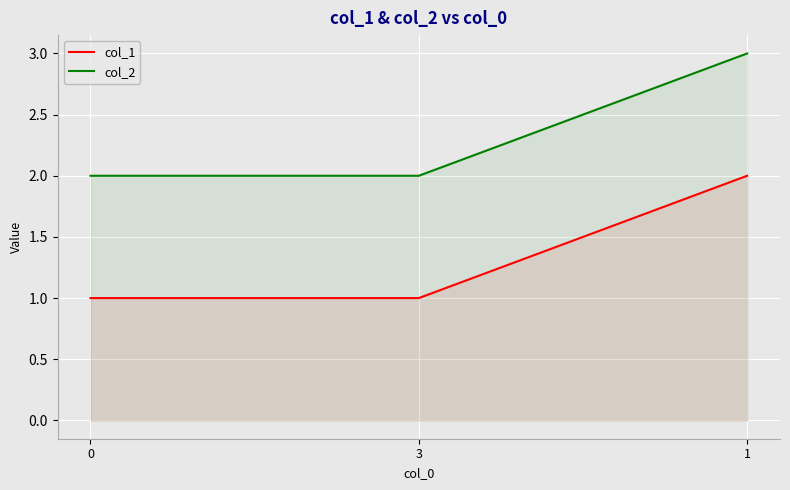

True or false: col_1 has a value of 2 at 0.

False